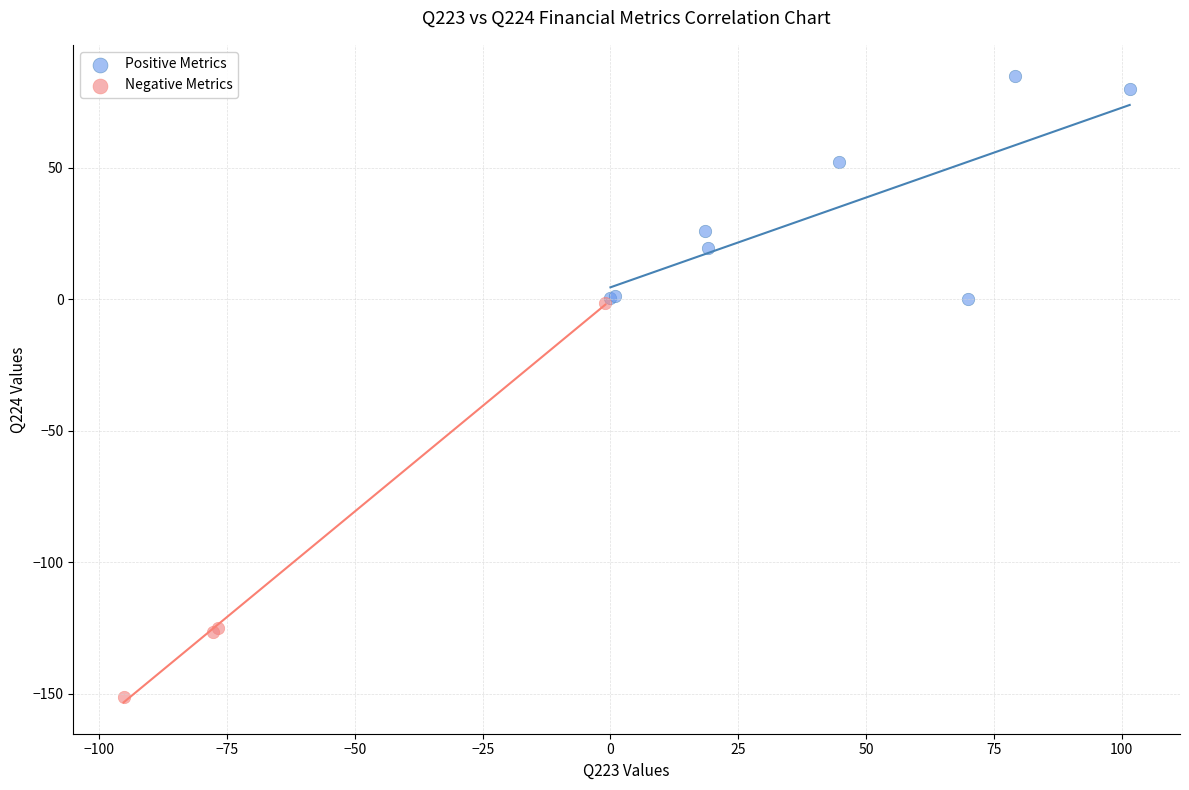

Which series reaches the minimum Y coordinate?

Negative Metrics